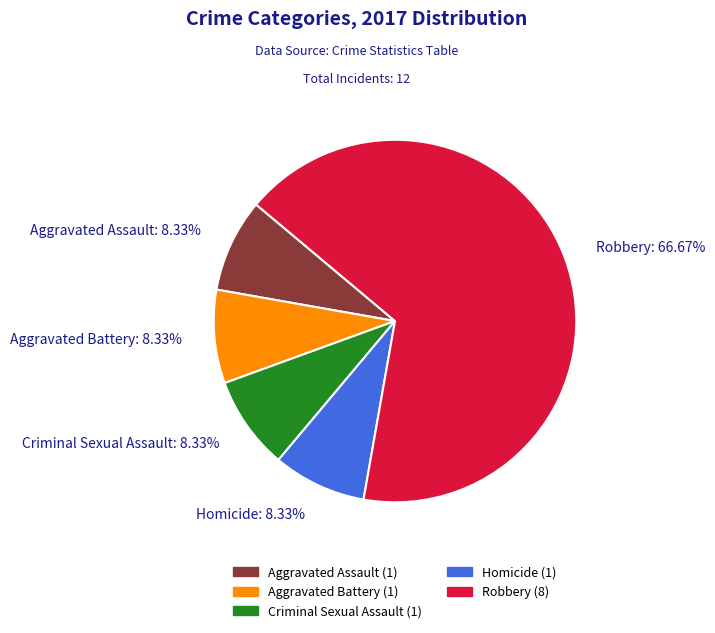

Approximately how many times larger is the value at Homicide: 8.33% compared to Aggravated Battery: 8.33%?

1.0